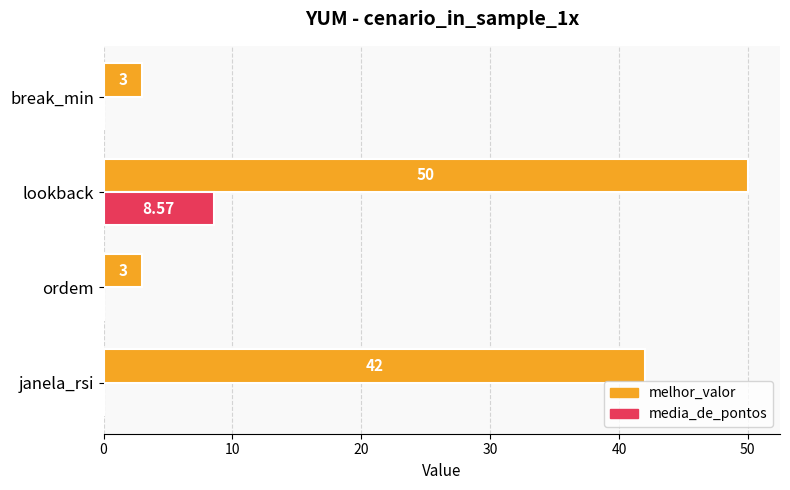

Which series has the widest spread of values?

melhor_valor